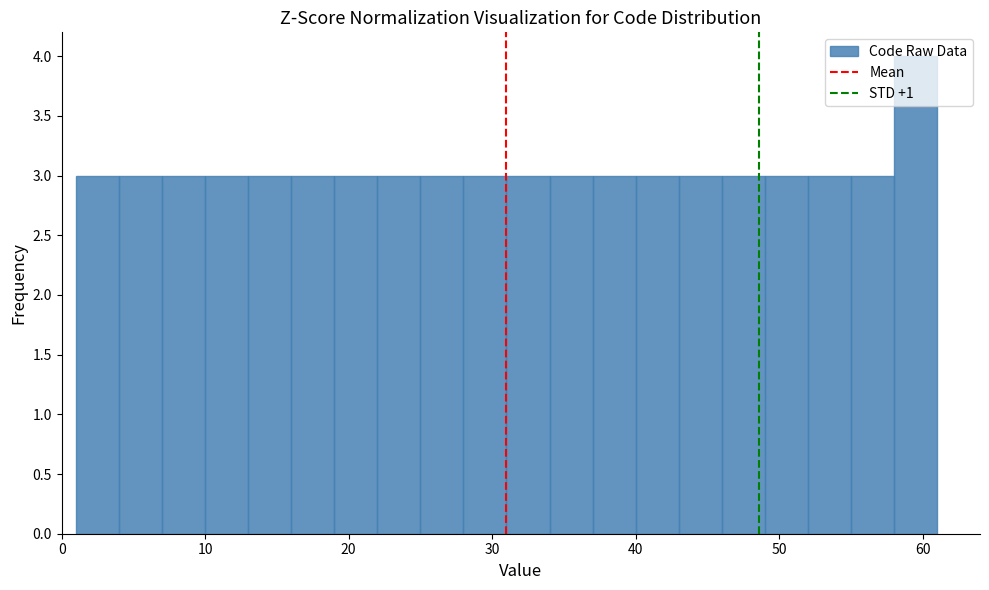

Around what value on the x-axis is the tallest bar? Give the approximate position of its centre, as read against the axis.

60